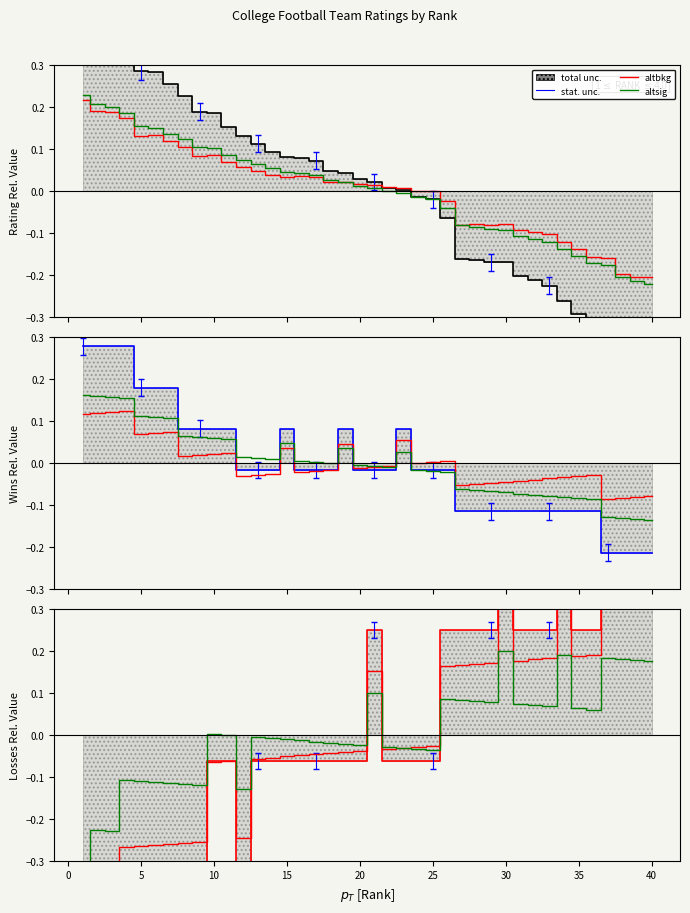

Which series has the largest total across all categories?

altsig